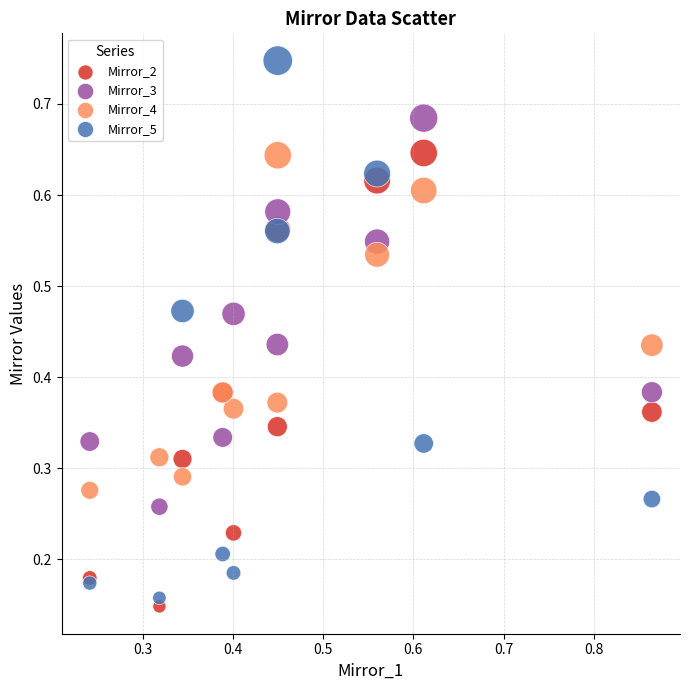

Which series has the largest Y range (max minus min)?

Mirror_5